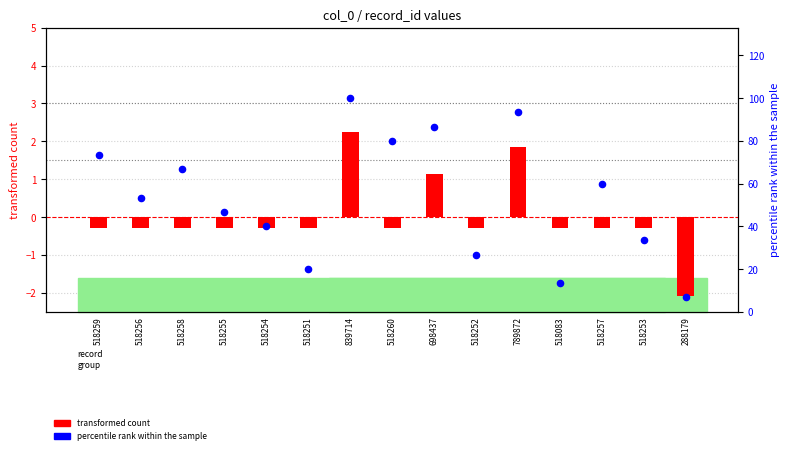

What are all the series names shown in the legend?

transformed count, percentile rank within the sample